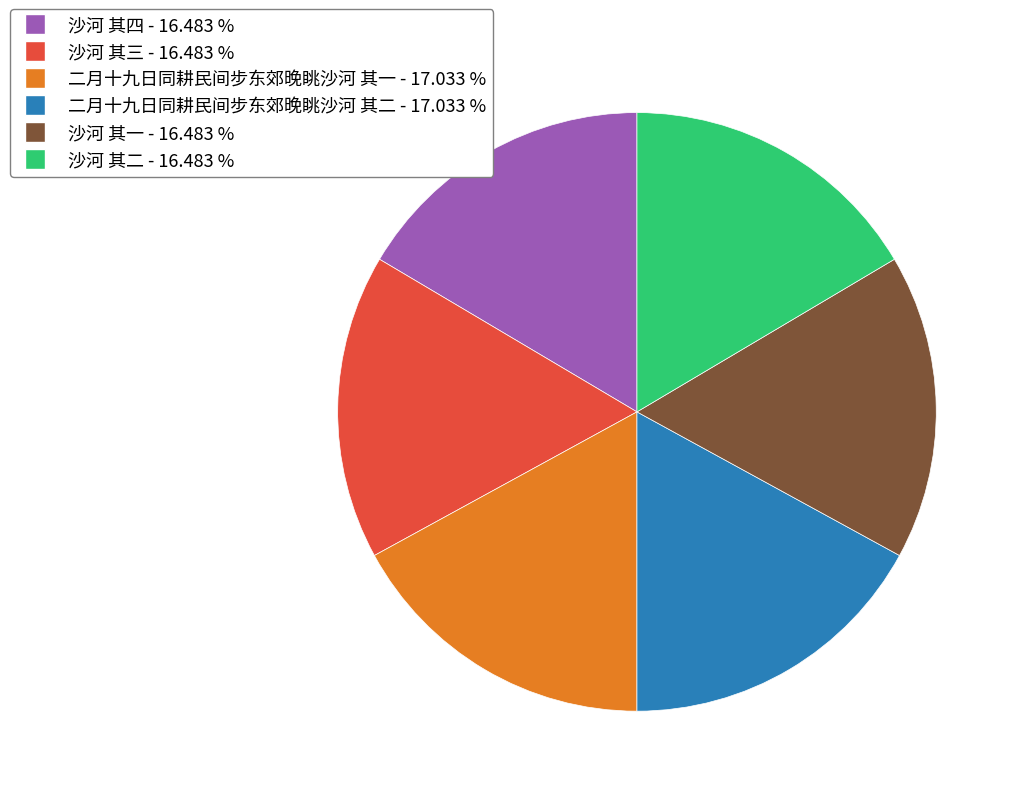

Does any single category account for the majority?

No